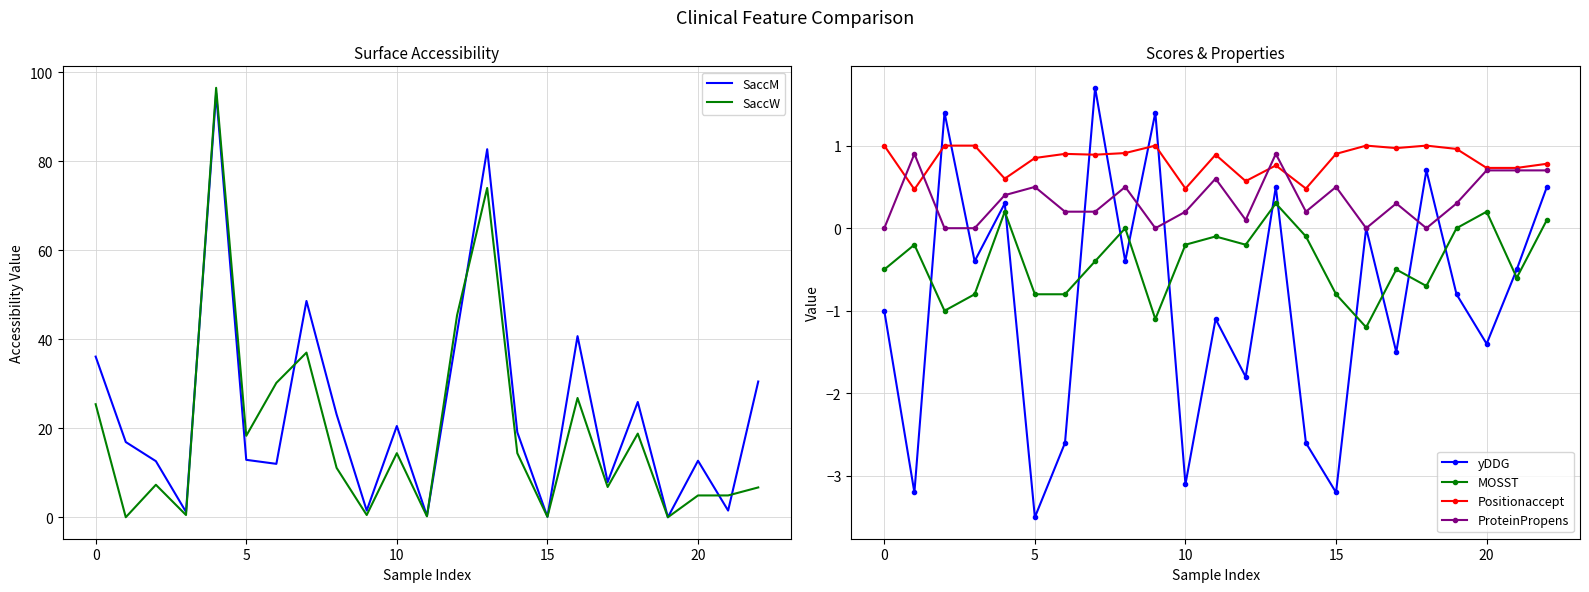

What is the greatest value displayed?

96.5